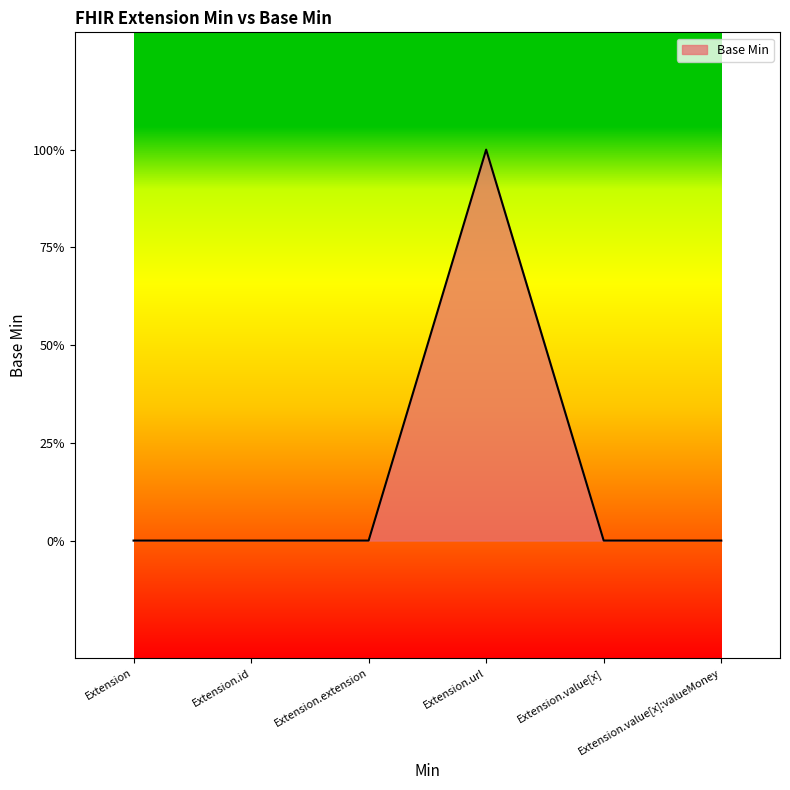

Reading left to right, list all the values displayed in this chart.

0	0	0	1	0	0